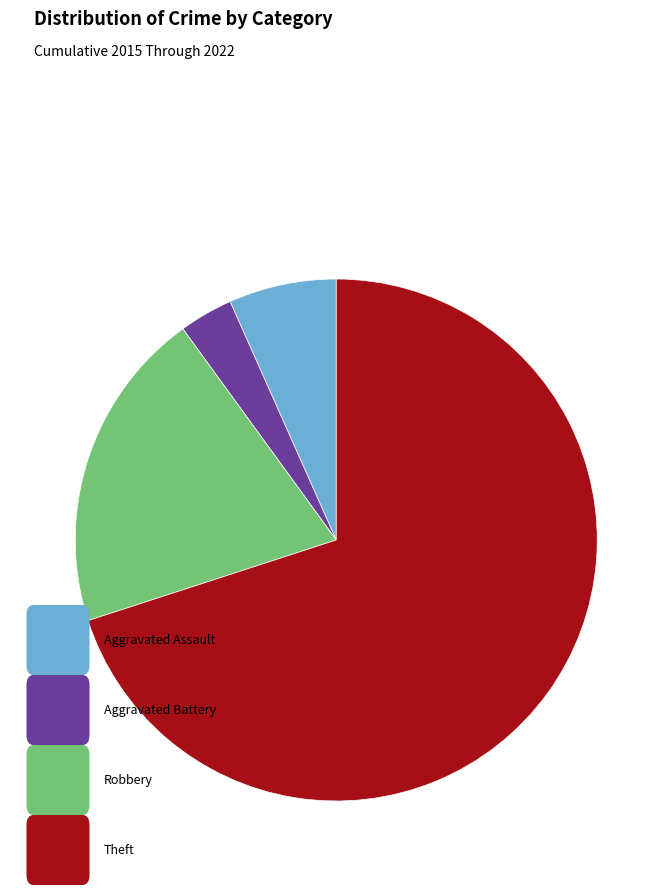

Does any single category account for the majority?

Yes